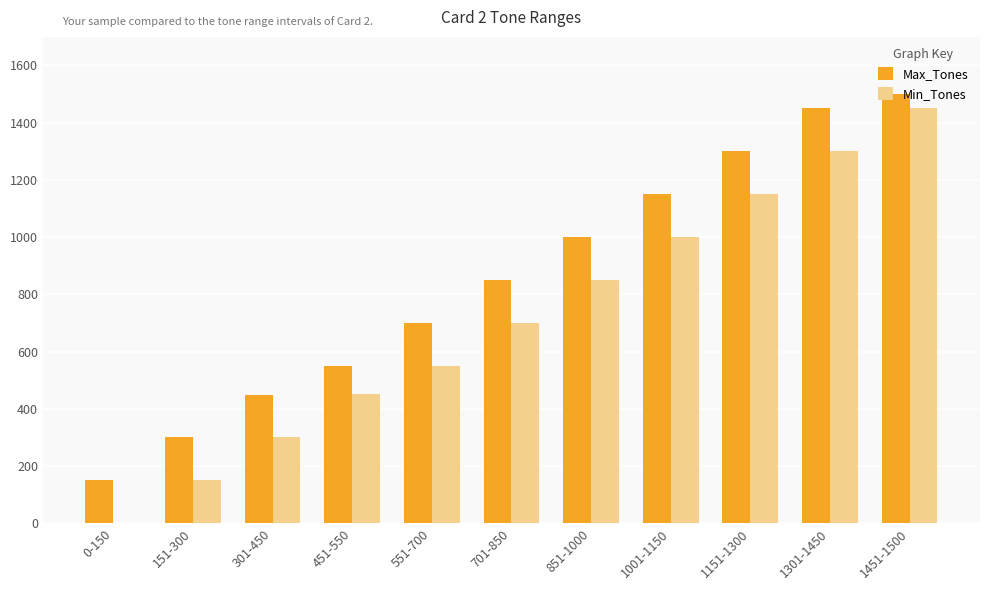

At which category does the chart reach its peak across all series?

1451-1500